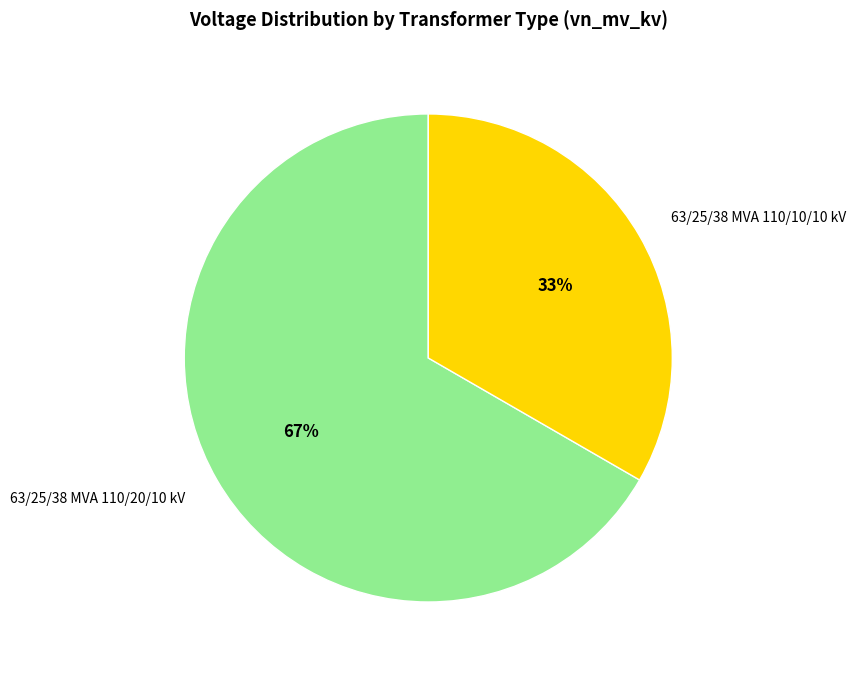

Is there a majority slice in this chart?

Yes